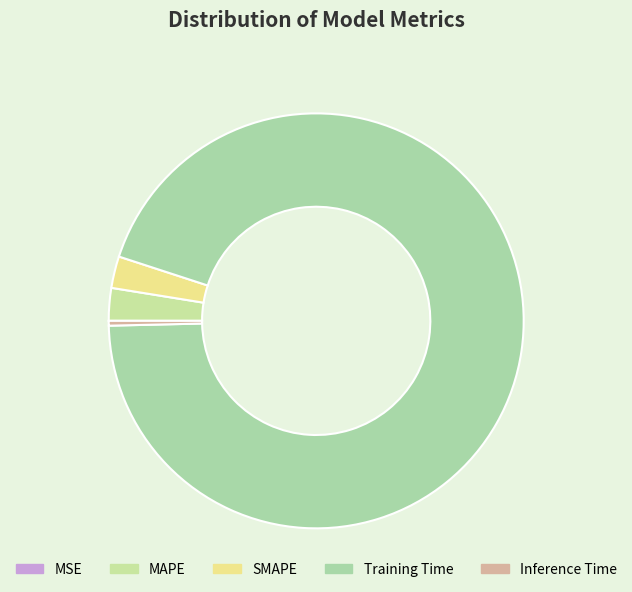

What percentage is the SMAPE slice, to the nearest percent?

2%